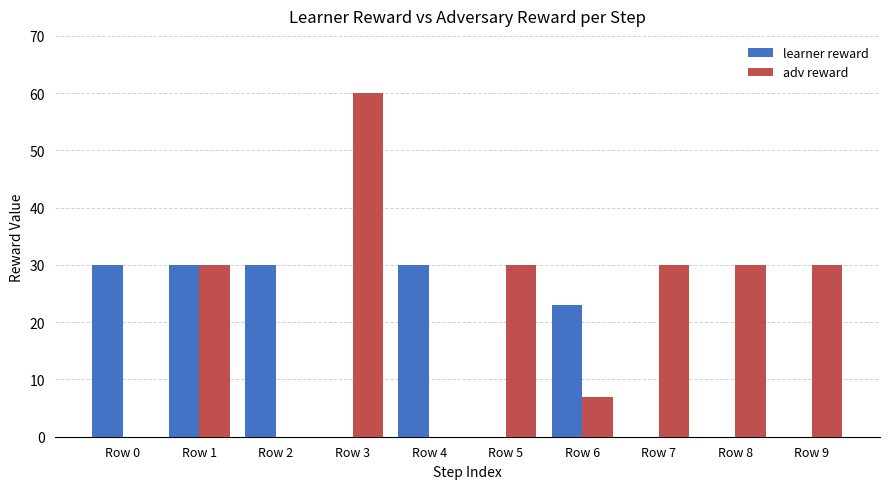

What is the sum of all learner reward values?

143